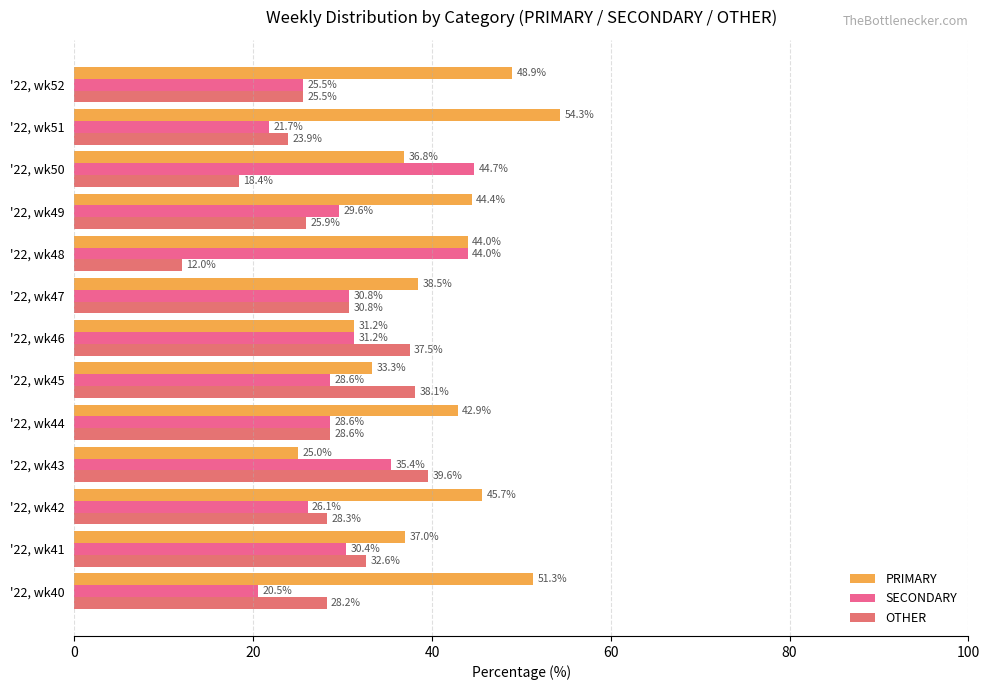

How many series are shown in this chart?

3